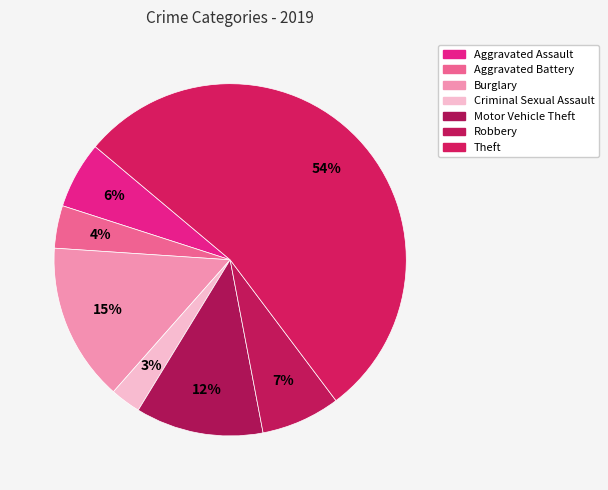

To the nearest percent, what percentage of the pie is Burglary?

15%